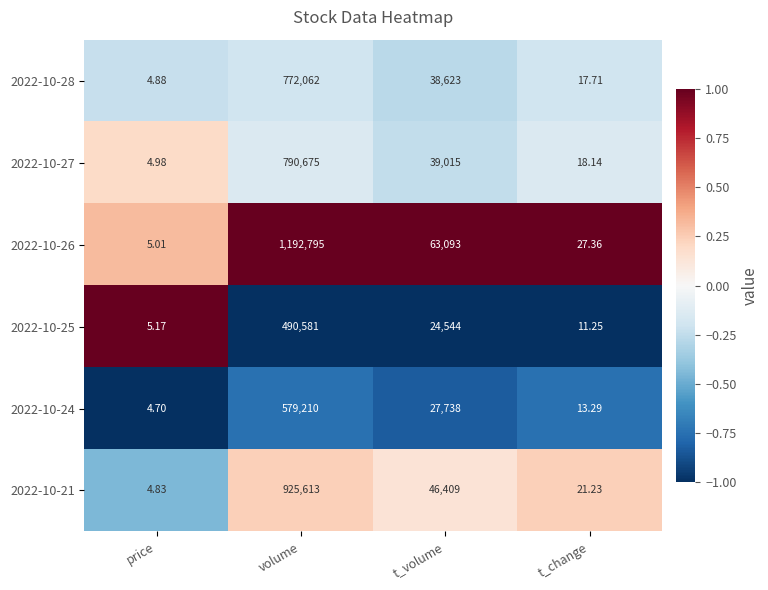

Where does the 2022-10-28 series first go above 38623?

volume